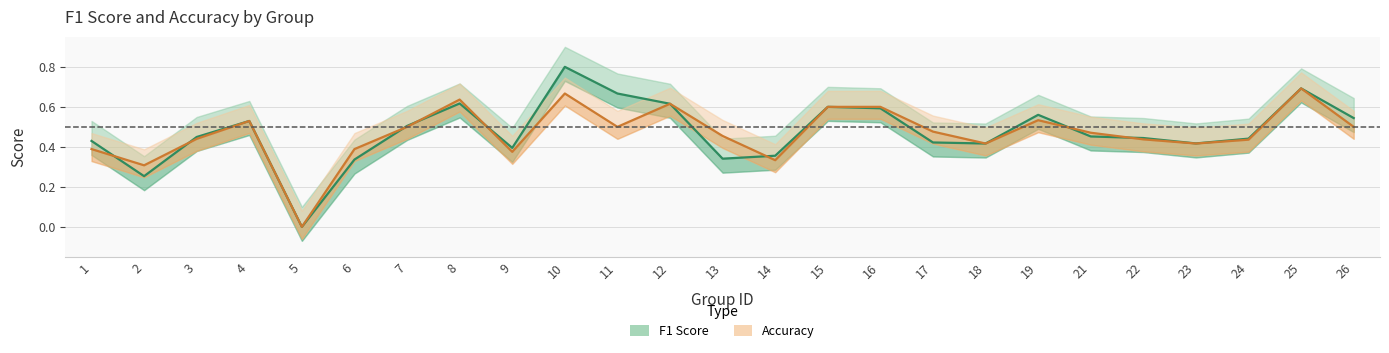

The Accuracy series shows 0.5 at 26. True or false?

True